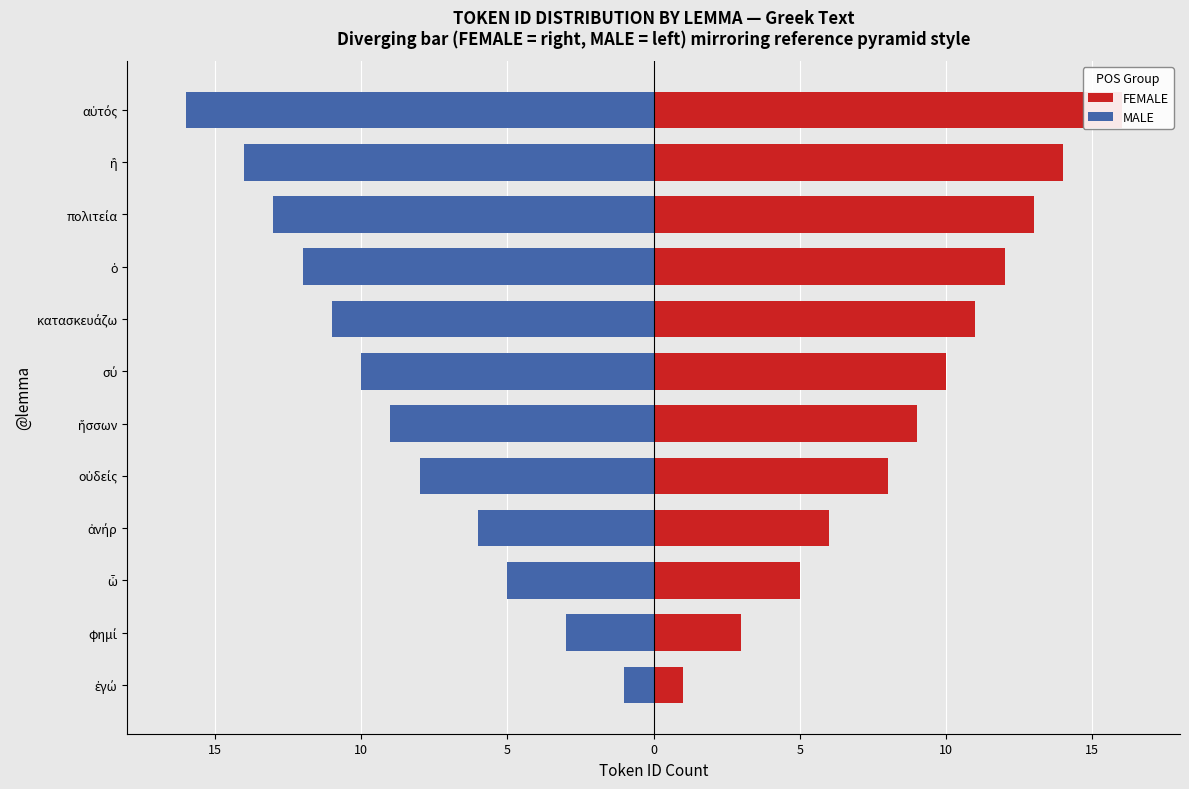

What is the value of the MALE bar at the 12th from the left?

-16